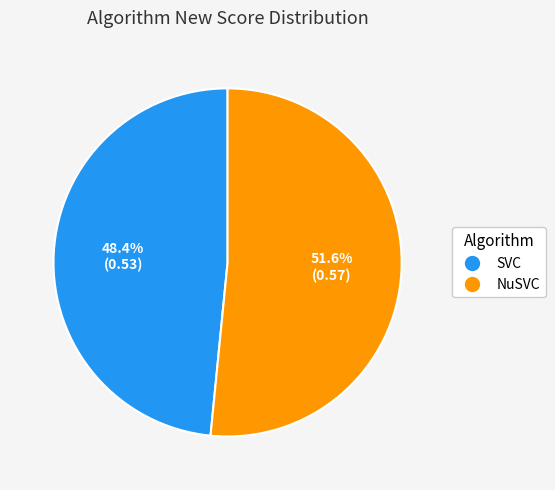

To the nearest percent, what is the difference between the SVC and NuSVC slice percentages?

3%